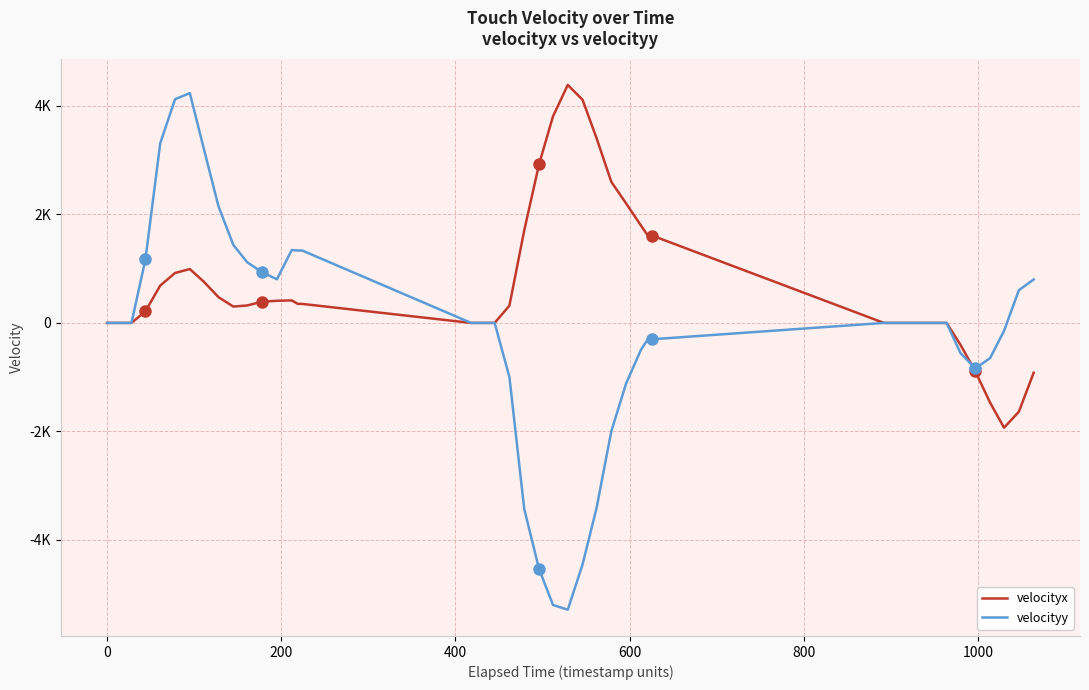

Reading left to right, list all the values displayed in this chart.

velocityx: 0.0	-0.0	213.8	688.0	920.1	992.4	760.0	473.4	301.3	321.7	391.3	407.8	414.5	350.4	350.4	0.0	-0.0	318.7	1705.2	2922.0	3805.4	4385.3	4111.3	3407.1	2599.8	2201.2	1795.1	1608.6	1608.6	0.0	-0.0	-0.0	0.0	-0.0	-404.4	-893.5	-1470.4	-1931.3	-1636.4	-917.7
velocityy: 0.0	-0.0	1169.5	3309.4	4121.5	4234.8	3213.9	2143.5	1435.5	1115.5	935.4	803.4	1343.4	1334.5	1334.5	0.0	-0.0	-998.0	-3428.9	-4532.3	-5196.7	-5285.1	-4449.8	-3413.7	-1996.3	-1115.0	-495.5	-301.0	-301.0	0.0	-0.0	-0.0	0.0	-0.0	-557.7	-836.6	-647.8	-145.5	602.7	800.2